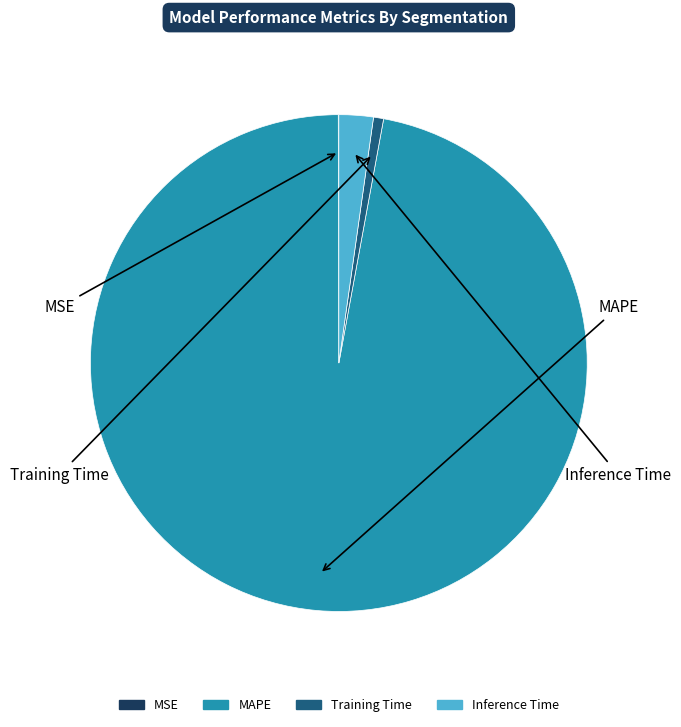

What percentage do Training Time and MAPE together represent?

97.7%